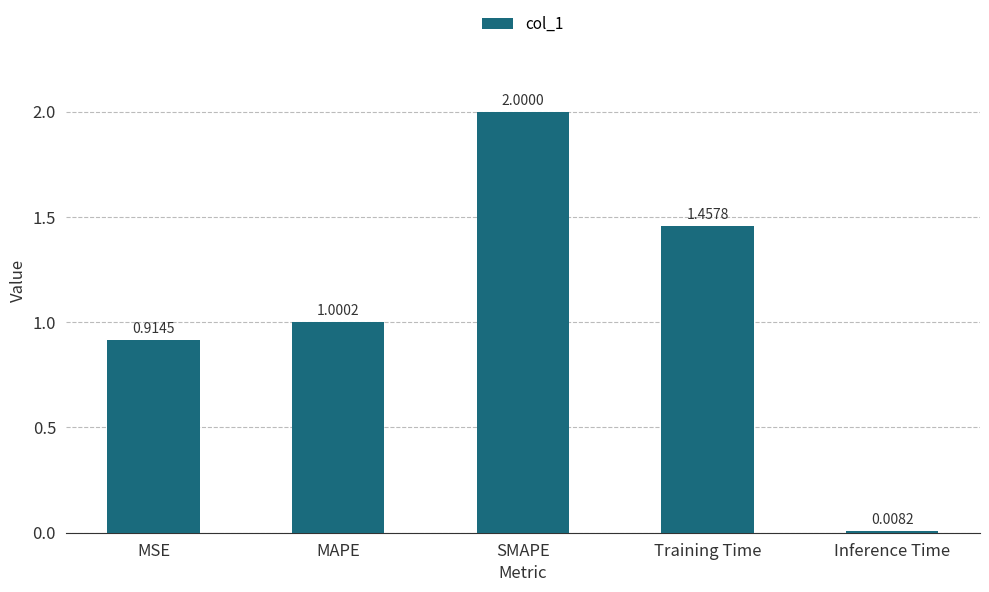

Which label corresponds to the largest value in the chart?

SMAPE